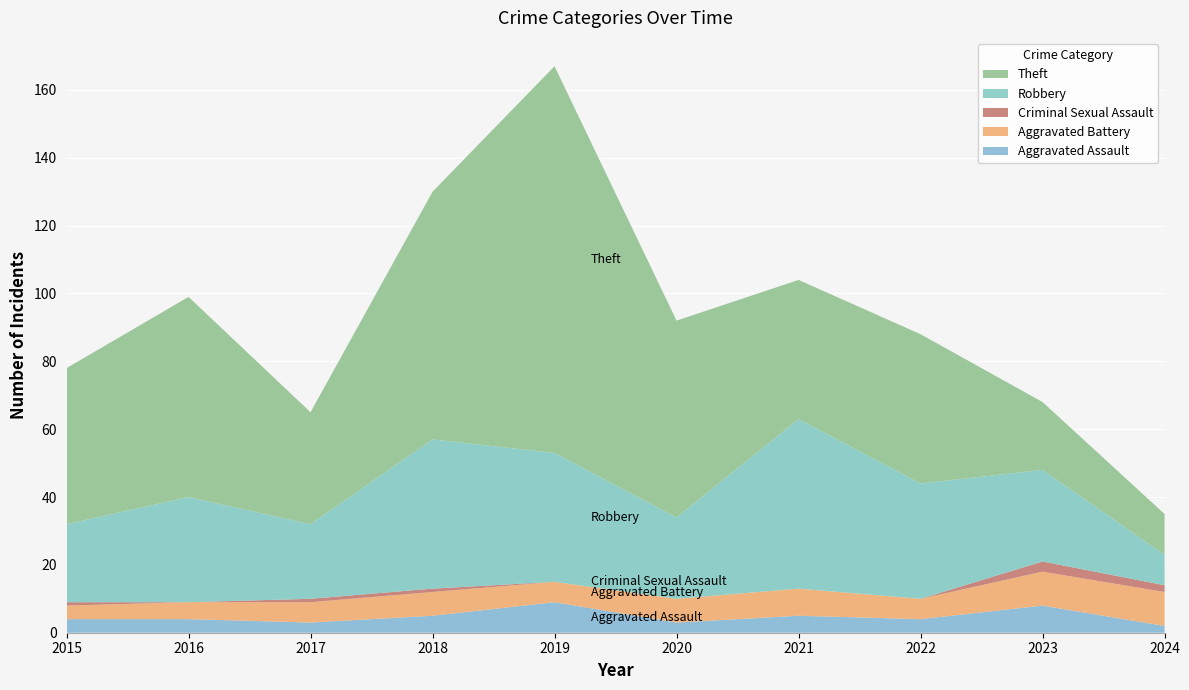

Reading right to left, what are all the values shown in this chart?

Aggravated Assault: 2024=2	2023=8	2022=4	2021=5	2020=3	2019=9	2018=5	2017=3	2016=4	2015=4
Aggravated Battery: 2024=10	2023=10	2022=6	2021=8	2020=7	2019=6	2018=7	2017=6	2016=5	2015=4
Criminal Sexual Assault: 2024=2	2023=3	2022=0	2021=0	2020=0	2019=0	2018=1	2017=1	2016=0	2015=1
Robbery: 2024=9	2023=27	2022=34	2021=50	2020=24	2019=38	2018=44	2017=22	2016=31	2015=23
Theft: 2024=12	2023=20	2022=44	2021=41	2020=58	2019=114	2018=73	2017=33	2016=59	2015=46